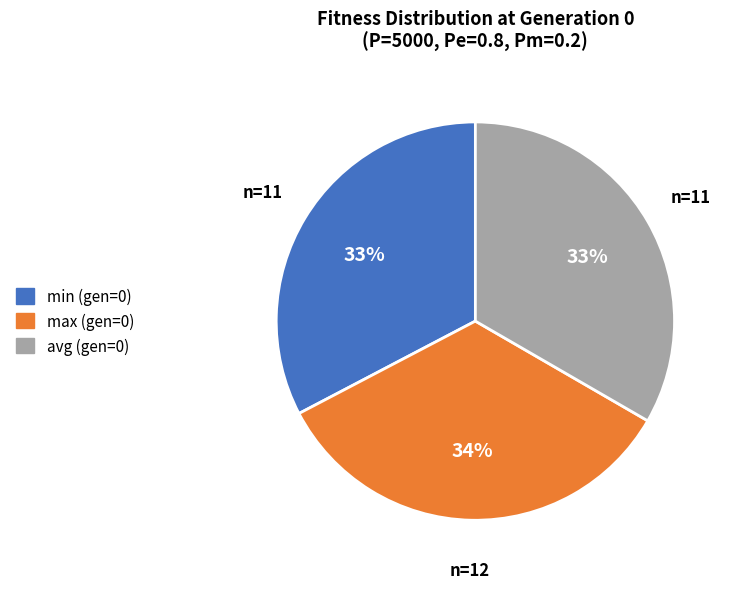

Which category has the biggest portion of the pie?

max (gen=0)